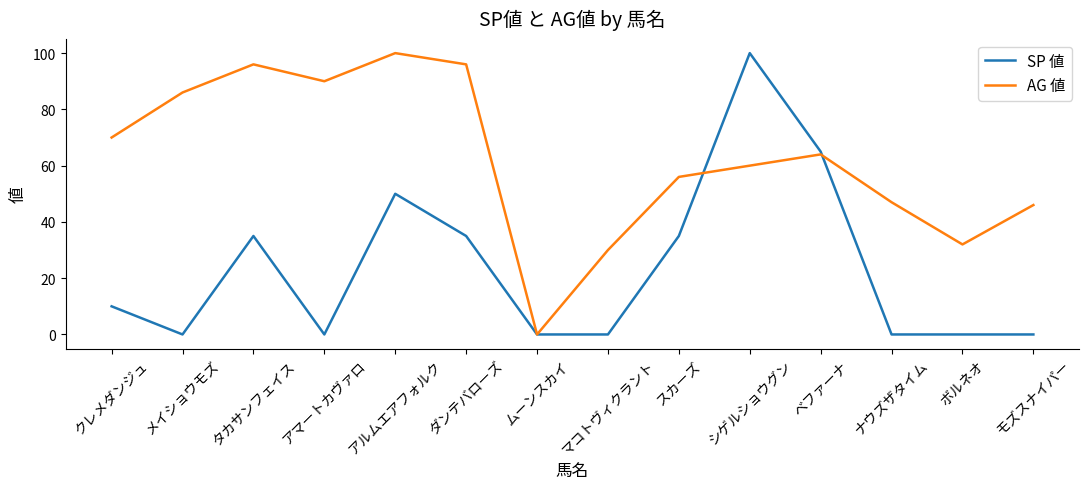

True or false: AG 値 has a value of 100 at アルムエアフォルク.

True